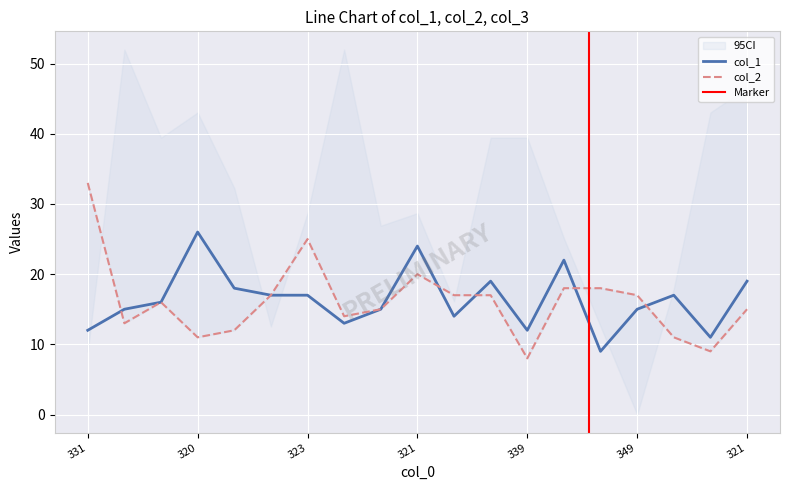

How many lines are shown in the chart?

2